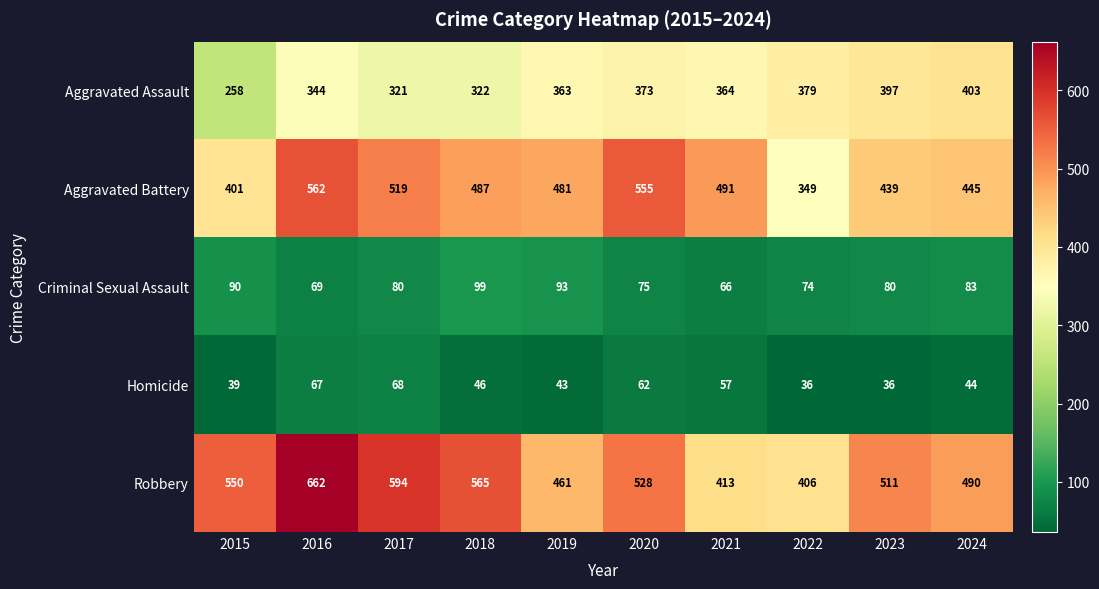

The value of Homicide at 2020 is 62. True or false?

True